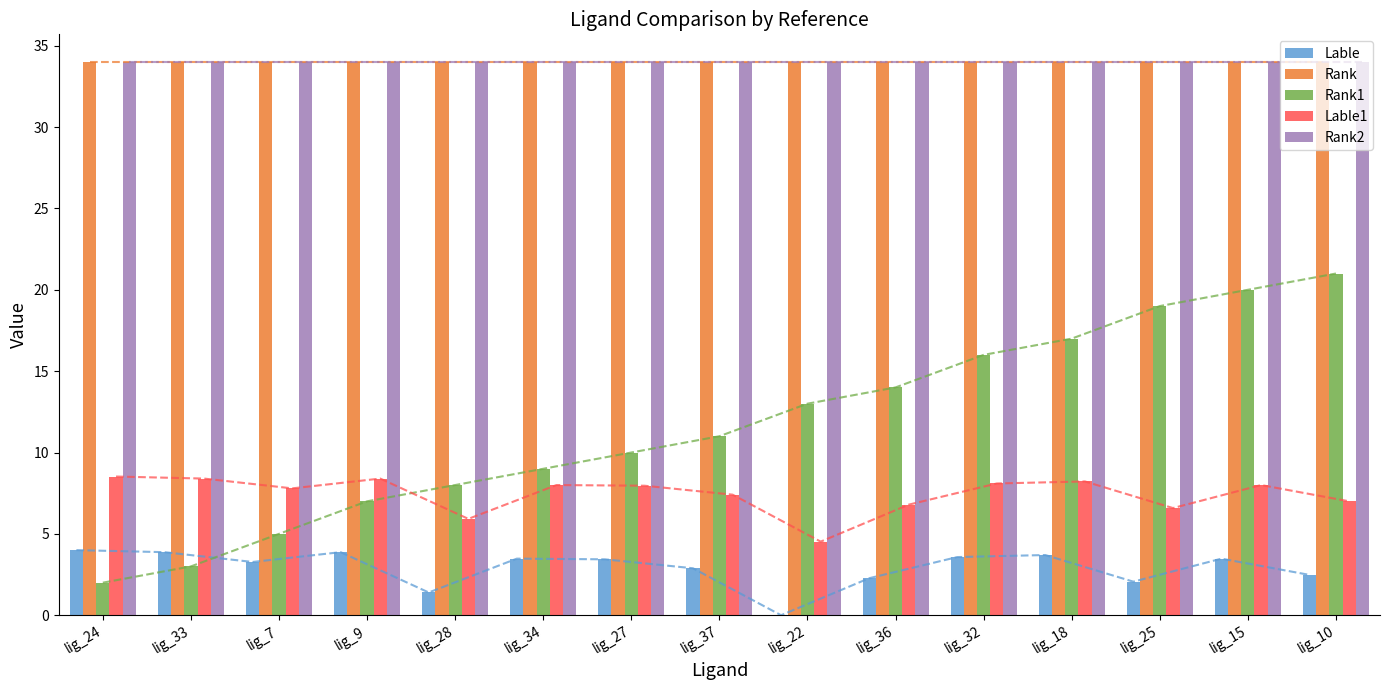

Reading left to right, list all the values displayed in this chart.

Lable: lig_24=4.0	lig_33=3.9	lig_7=3.3	lig_9=3.9	lig_28=1.4	lig_34=3.5	lig_27=3.4	lig_37=2.9	lig_22=0.0	lig_36=2.3	lig_32=3.6	lig_18=3.7	lig_25=2.1	lig_15=3.5	lig_10=2.5
Rank: lig_24=34.0	lig_33=34.0	lig_7=34.0	lig_9=34.0	lig_28=34.0	lig_34=34.0	lig_27=34.0	lig_37=34.0	lig_22=34.0	lig_36=34.0	lig_32=34.0	lig_18=34.0	lig_25=34.0	lig_15=34.0	lig_10=34.0
Rank1: lig_24=2.0	lig_33=3.0	lig_7=5.0	lig_9=7.0	lig_28=8.0	lig_34=9.0	lig_27=10.0	lig_37=11.0	lig_22=13.0	lig_36=14.0	lig_32=16.0	lig_18=17.0	lig_25=19.0	lig_15=20.0	lig_10=21.0
Lable1: lig_24=8.5	lig_33=8.4	lig_7=7.8	lig_9=8.4	lig_28=5.9	lig_34=8.0	lig_27=8.0	lig_37=7.4	lig_22=4.5	lig_36=6.8	lig_32=8.1	lig_18=8.2	lig_25=6.6	lig_15=8.0	lig_10=7.0
Rank2: lig_24=34.0	lig_33=34.0	lig_7=34.0	lig_9=34.0	lig_28=34.0	lig_34=34.0	lig_27=34.0	lig_37=34.0	lig_22=34.0	lig_36=34.0	lig_32=34.0	lig_18=34.0	lig_25=34.0	lig_15=34.0	lig_10=34.0